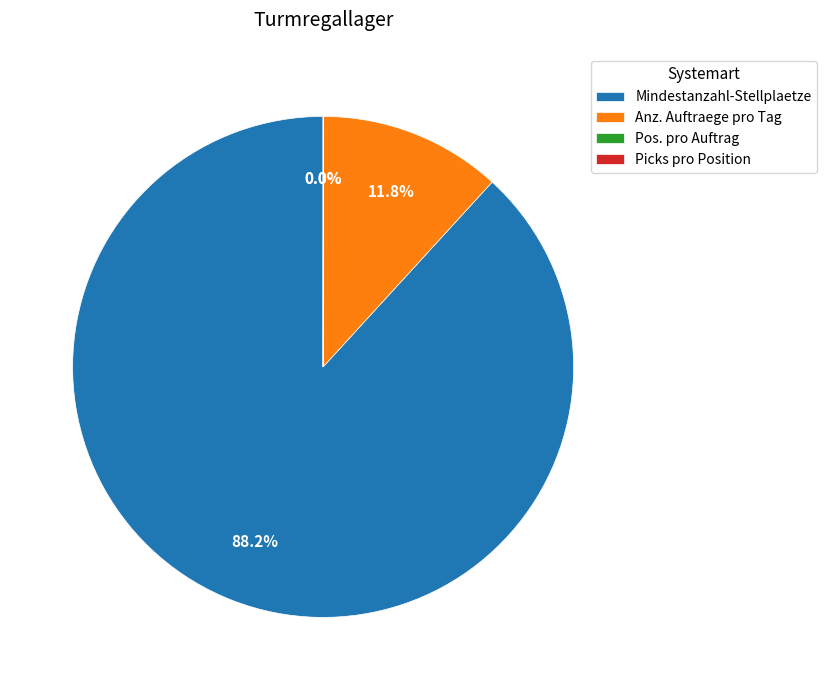

The Anz. Auftraege pro Tag slice represents 12% of the pie. True or false?

True